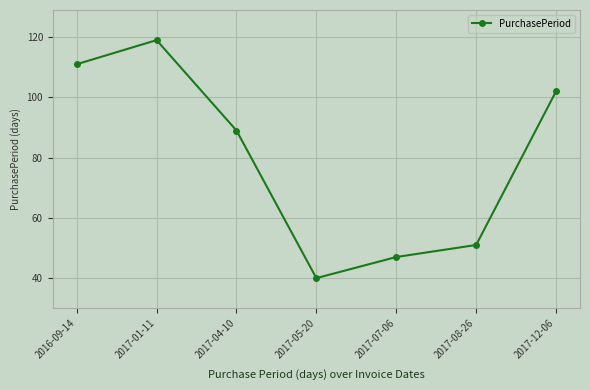

Where is the first local maximum?

2017-01-11